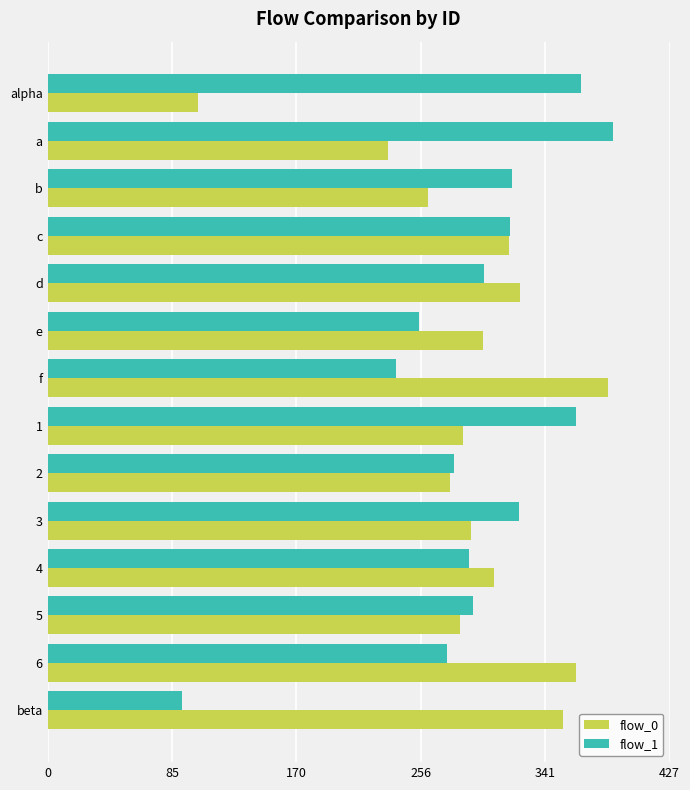

The flow_0 series shows 354.2 at beta. True or false?

True